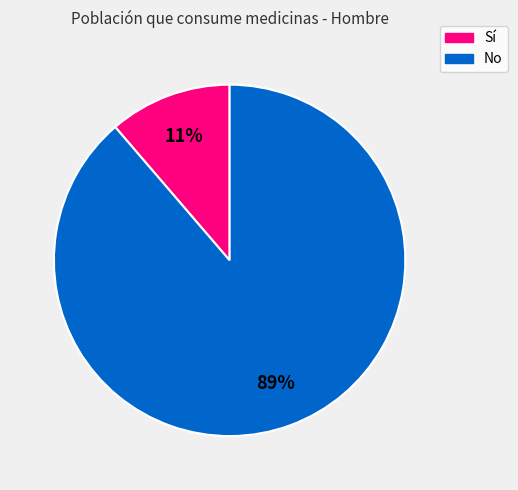

Which has a higher value, Sí or No?

No